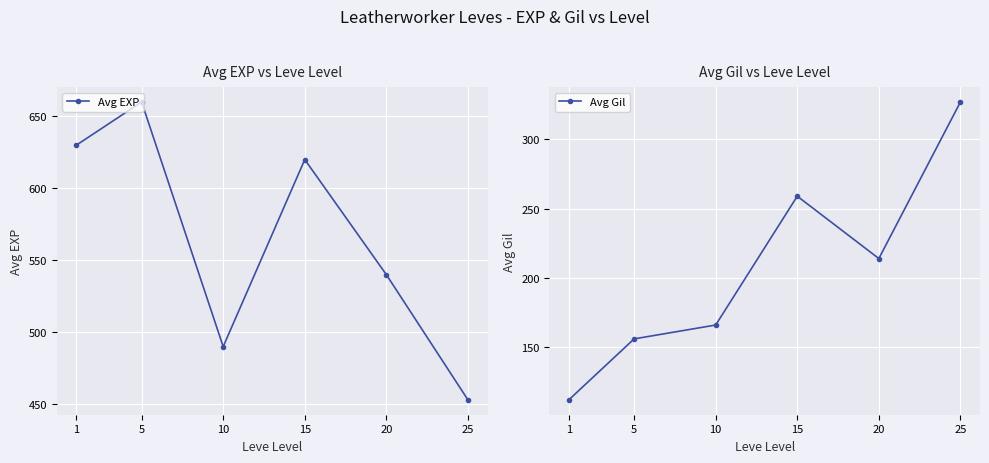

How many series are shown in this chart?

2